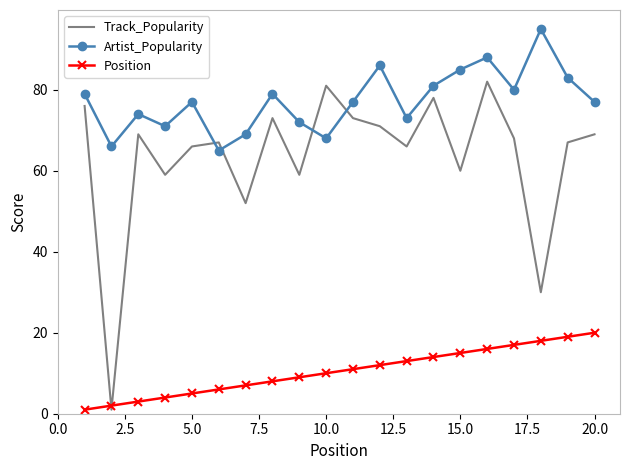

True or false: Track_Popularity and Artist_Popularity cross at least once.

True